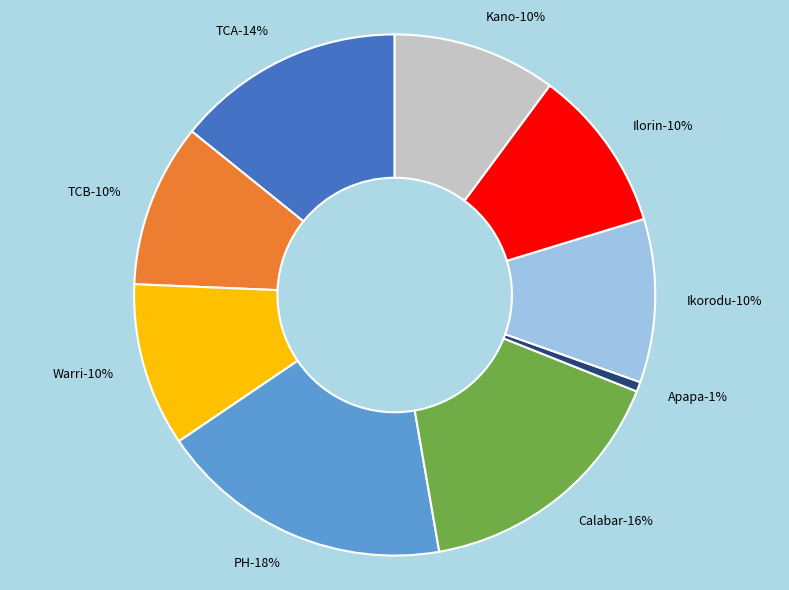

Approximately how many times larger is the value at Ikorodu compared to Ilorin?

1.0